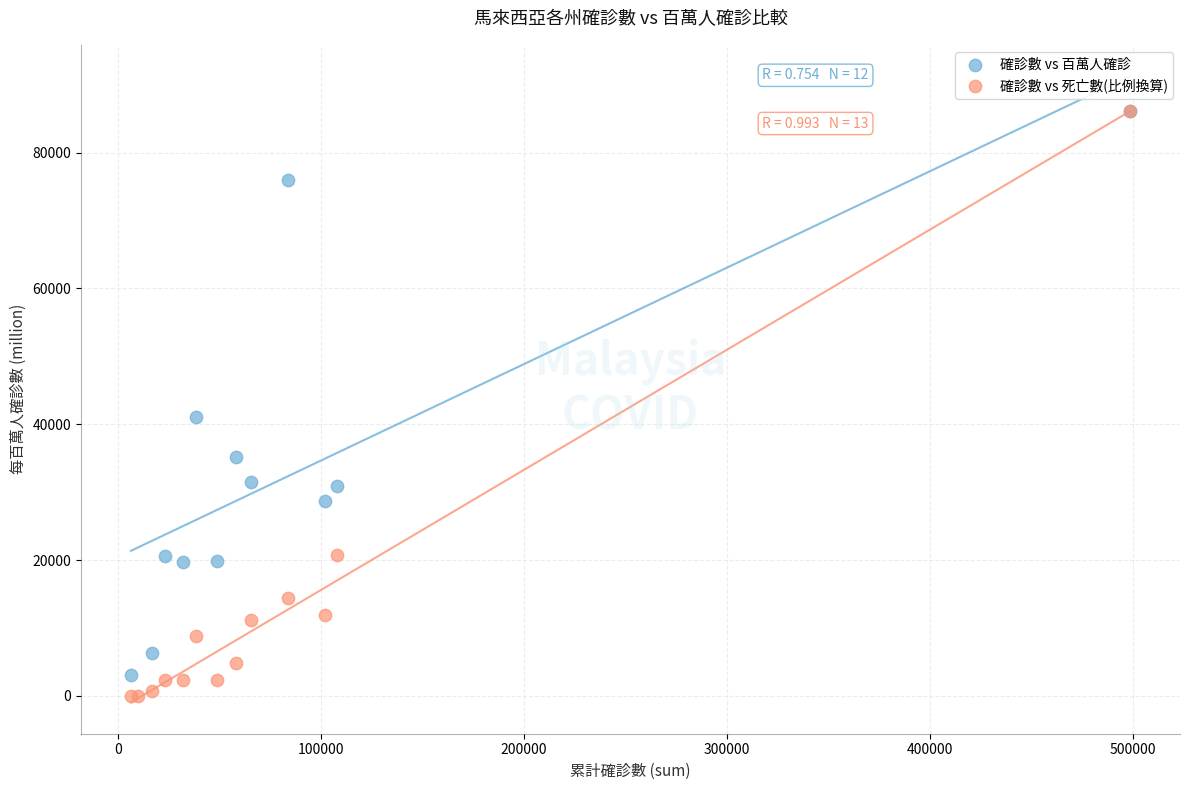

Which series has the widest spread of Y values?

確診數 vs 死亡數(比例換算)